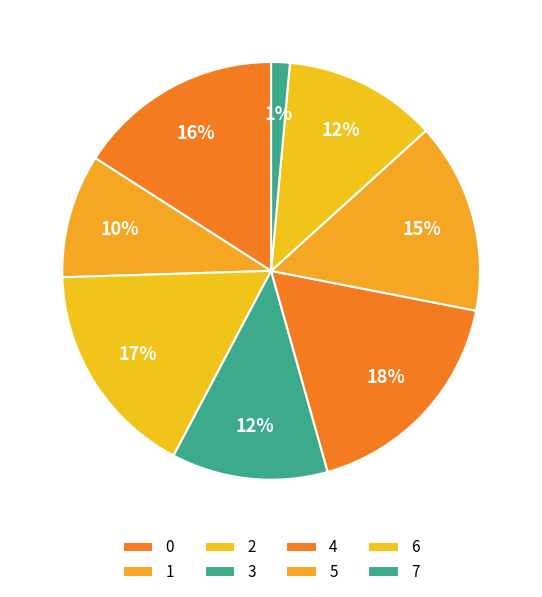

What percentage do 2 and 5 together represent?

31.5%